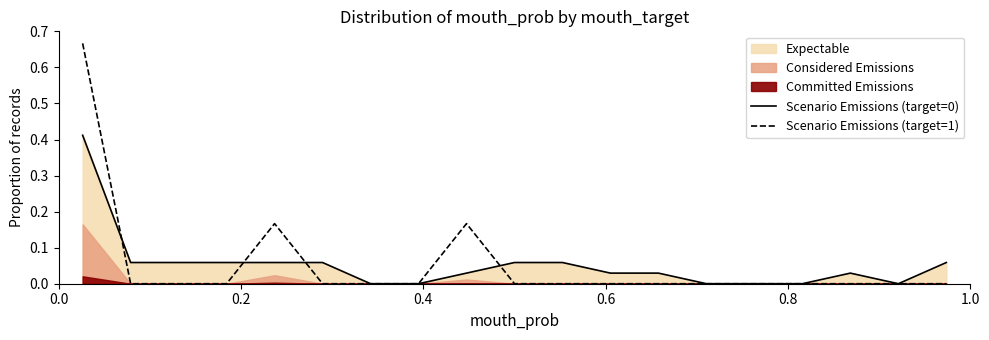

Reading left to right, what are all the values shown in this chart?

Scenario Emissions (target=0): 0.4	0.1	0.1	0.1	0.1	0.1	0.0	0.0	0.0	0.1	0.1	0.0	0.0	0.0	0.0	0.0	0.0	0.0	0.1
Scenario Emissions (target=1): 0.7	0.0	0.0	0.0	0.2	0.0	0.0	0.0	0.2	0.0	0.0	0.0	0.0	0.0	0.0	0.0	0.0	0.0	0.0